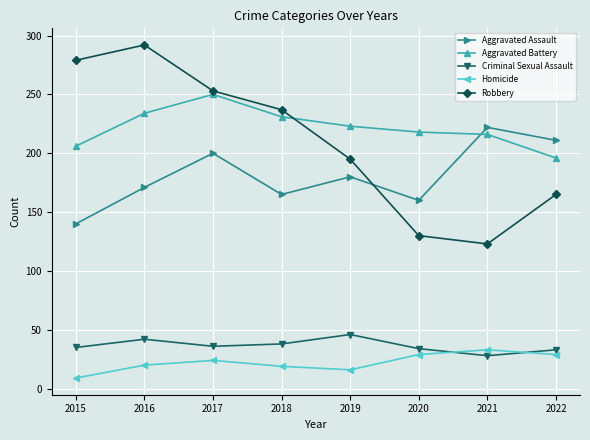

What is the value of the Robbery point at the 8th from the left?

165